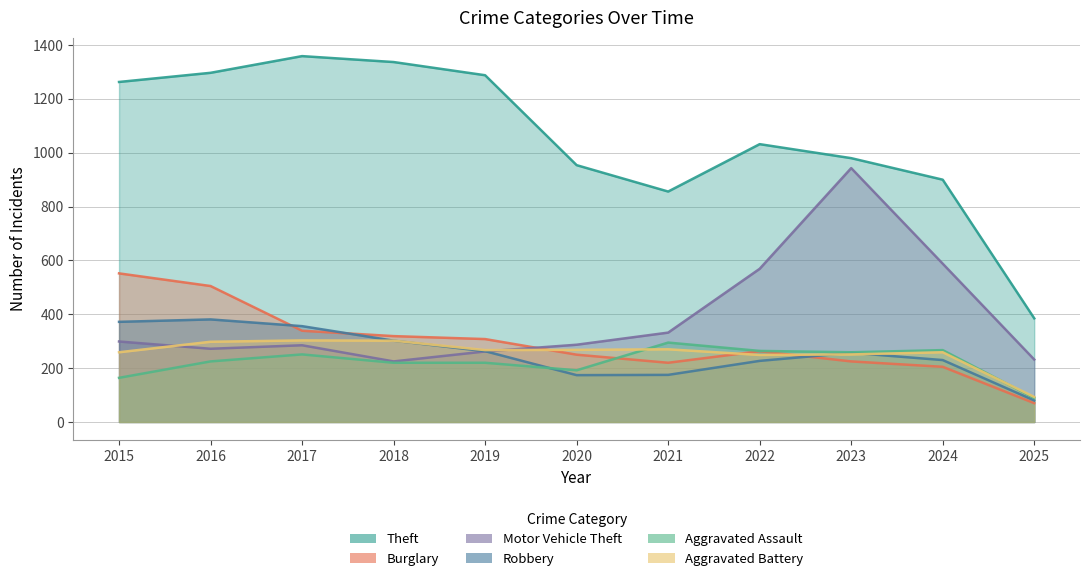

Where is the first local minimum for Aggravated Assault?

2020